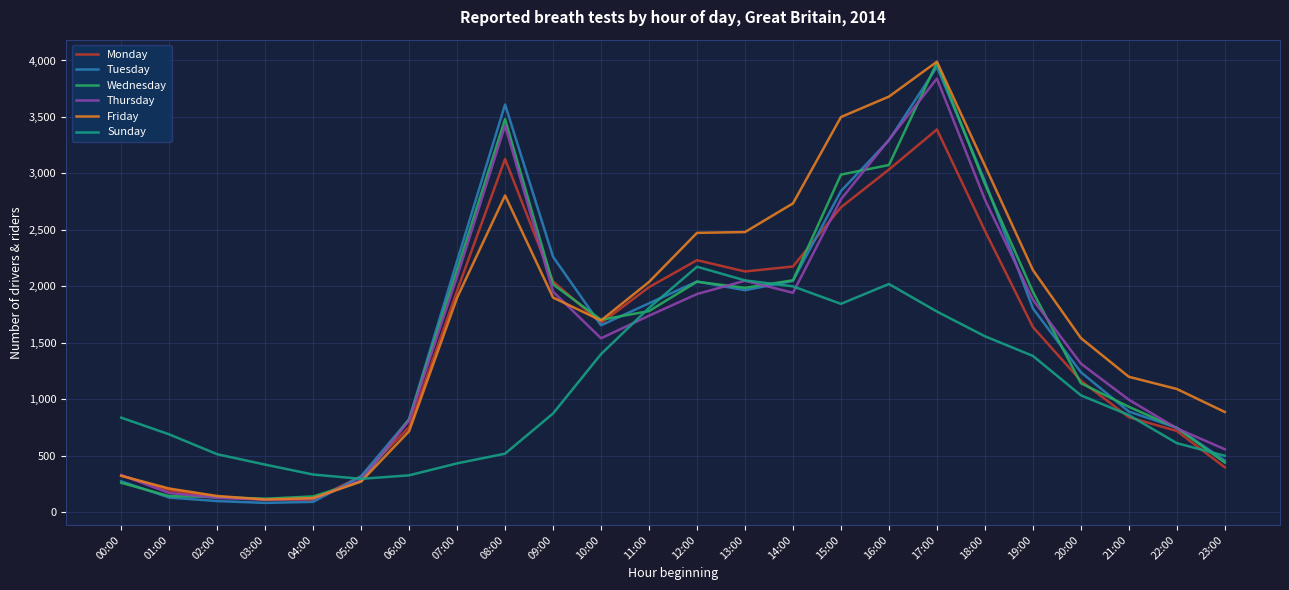

What is the difference between the highest and lowest values at 17:00?

2213